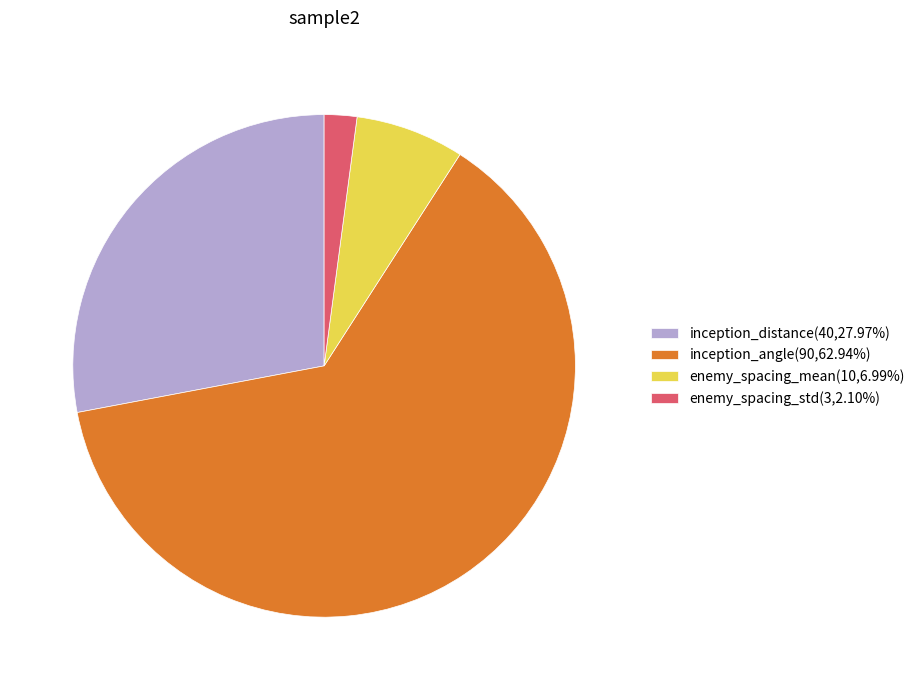

Is there a majority slice in this chart?

Yes